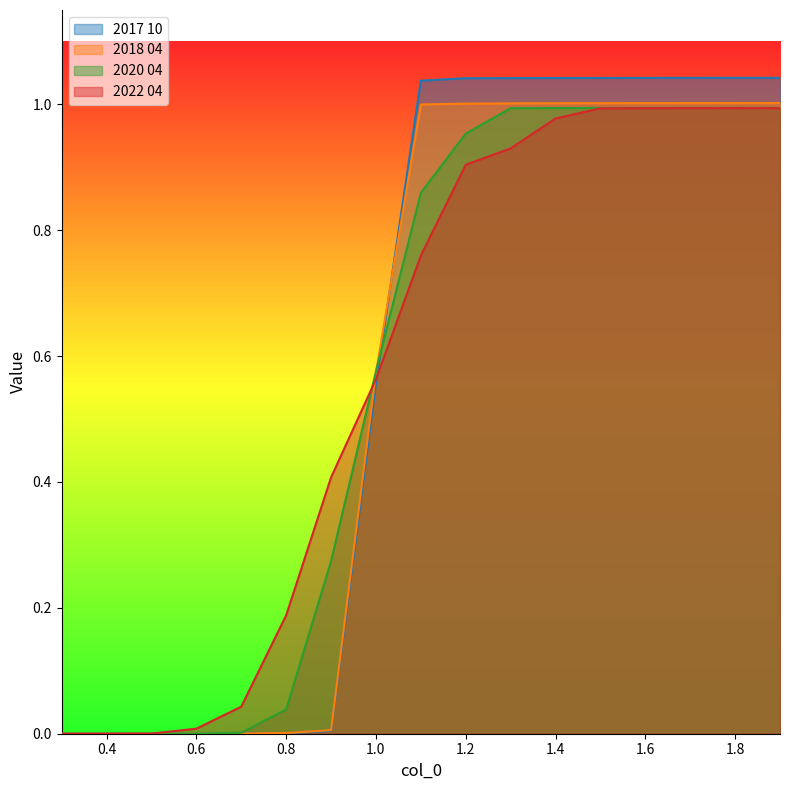

At 0.6, list the series in order from smallest to largest.

2017 10, 2018 04, 2020 04, 2022 04